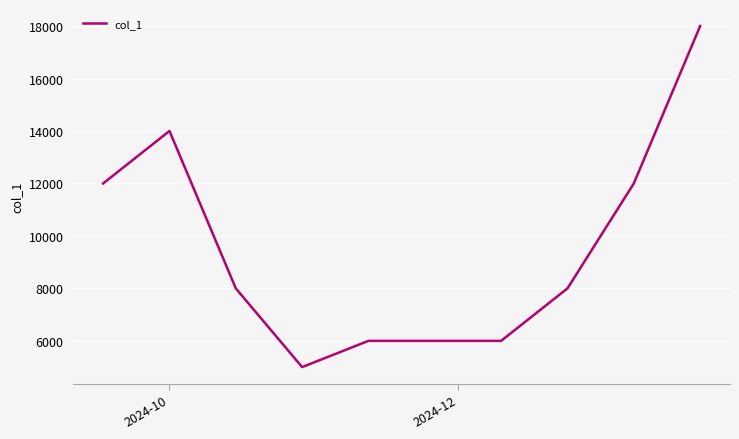

What is the difference between the maximum and minimum values?

13000